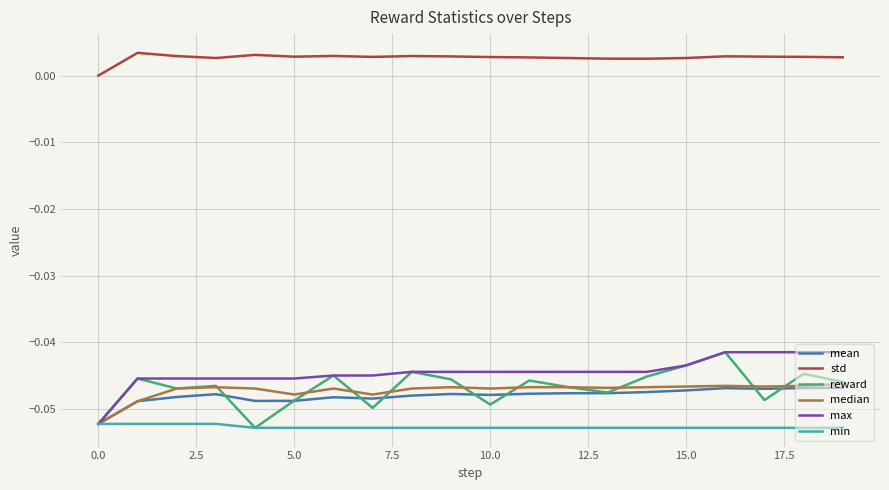

True or false: min and std cross at least once.

False